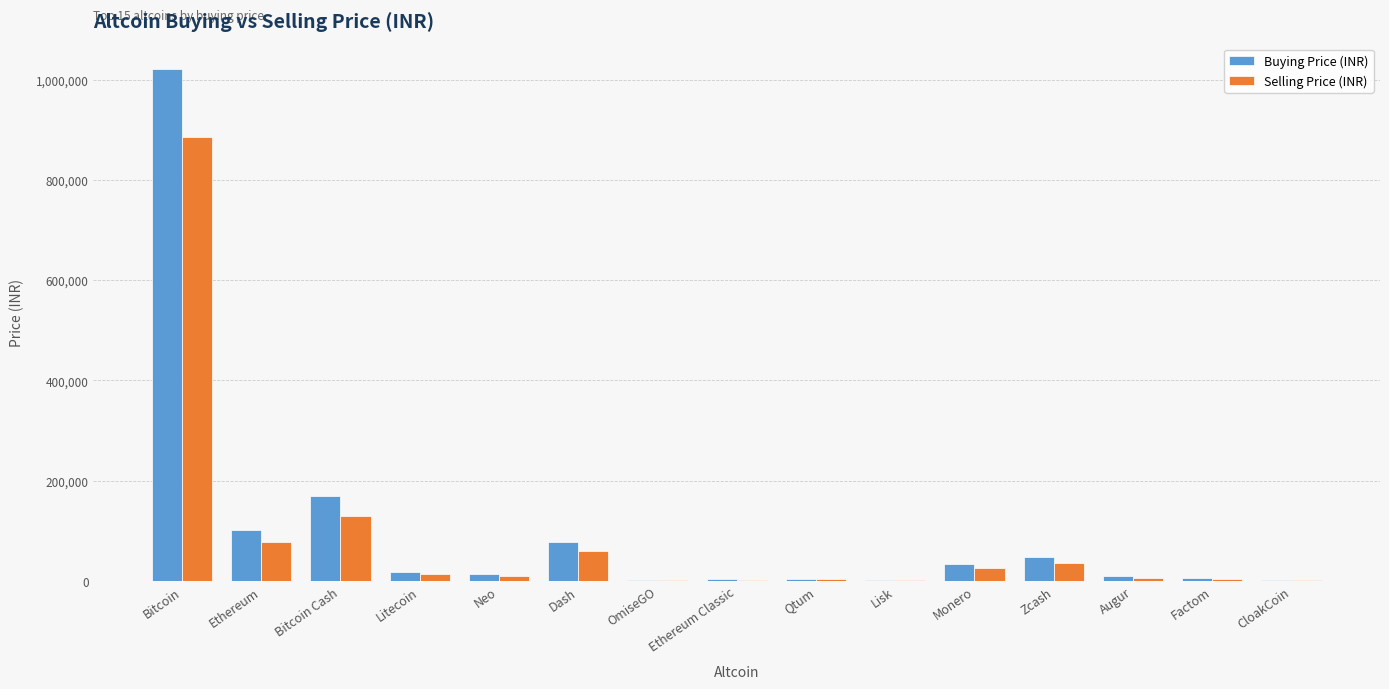

Which category has the highest value in the Buying Price (INR) series?

Bitcoin